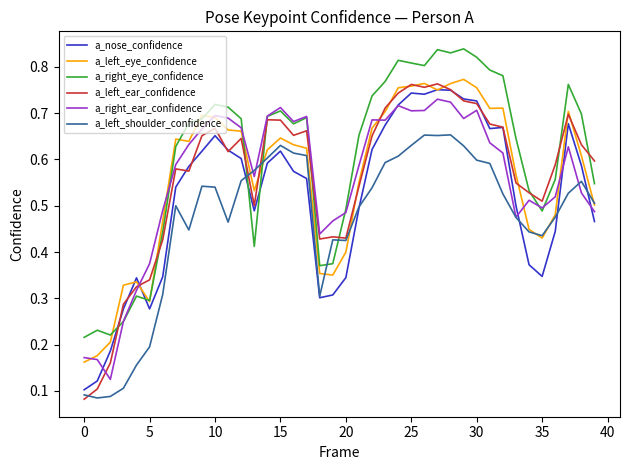

Which series has the largest total across all categories?

a_right_eye_confidence